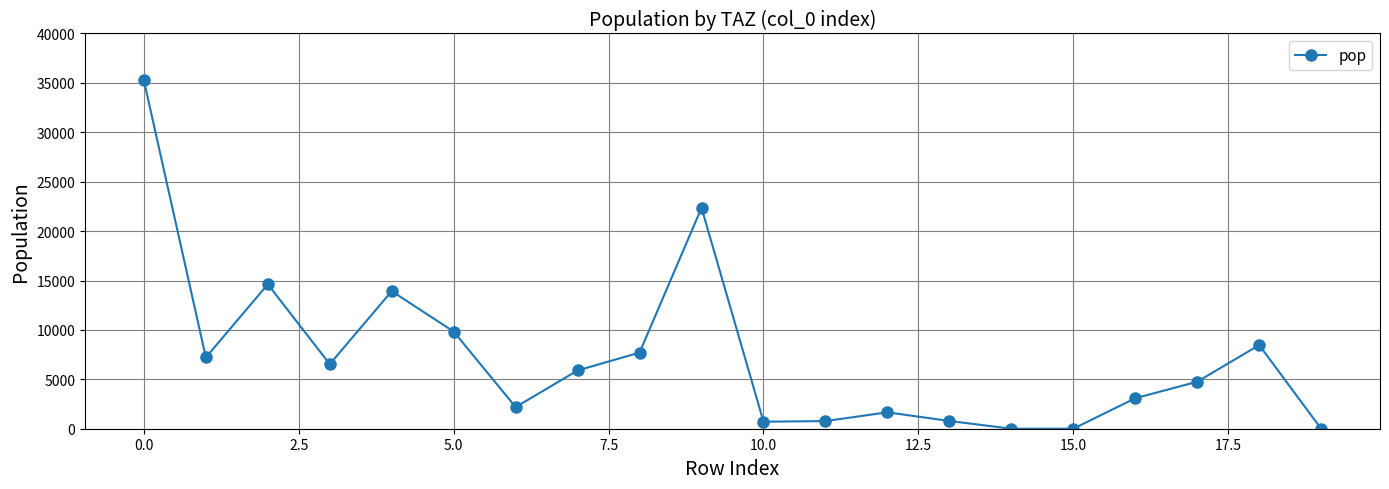

What is the greatest value displayed?

35248.6